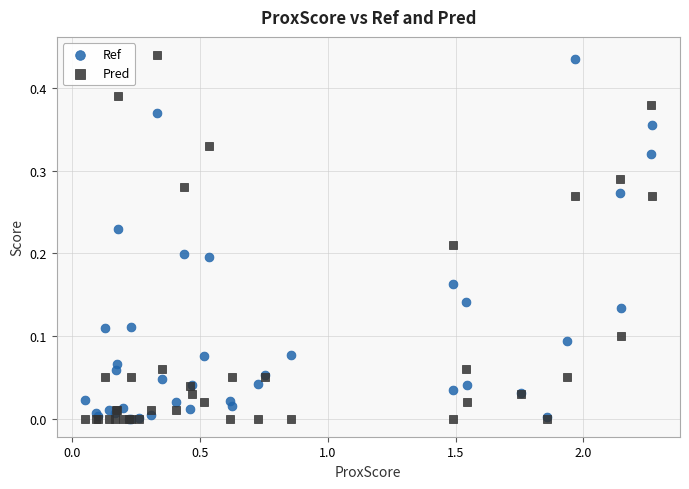

What are all the series names shown in the legend?

Ref, Pred